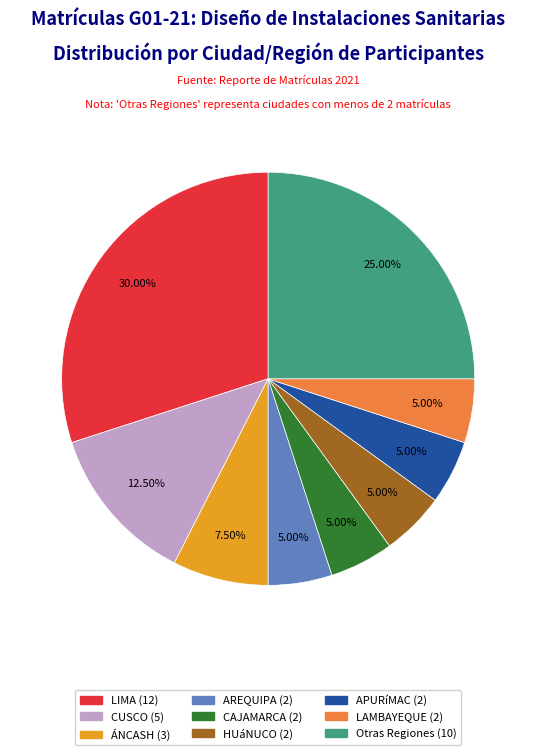

Is there a majority slice in this chart?

No